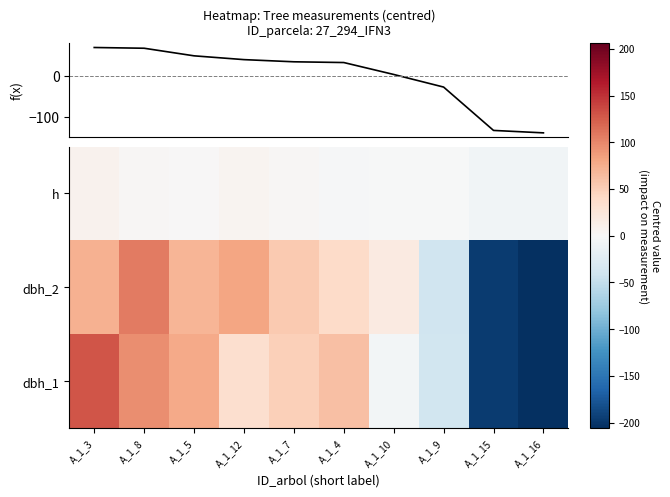

Reading right to left, transcribe all the data shown in this chart.

-139.8	-133.8	-27.1	3.9	33.2	35.0	40.4	49.7	68.4	70.2